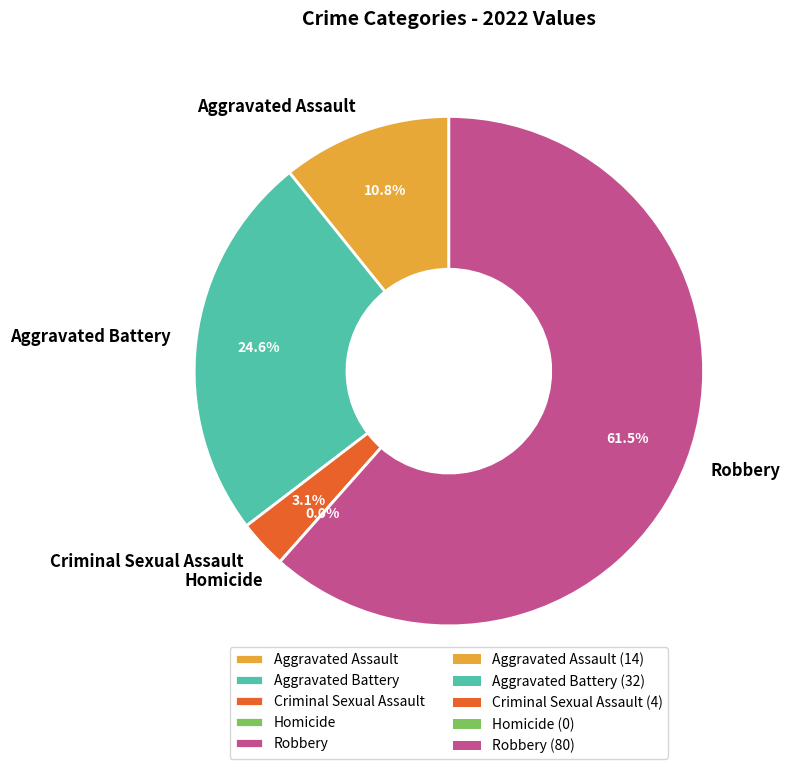

How many slices are in this pie chart?

5